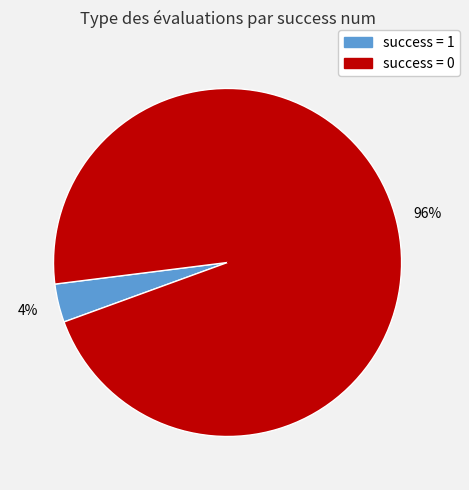

How many segments does this pie chart have?

2